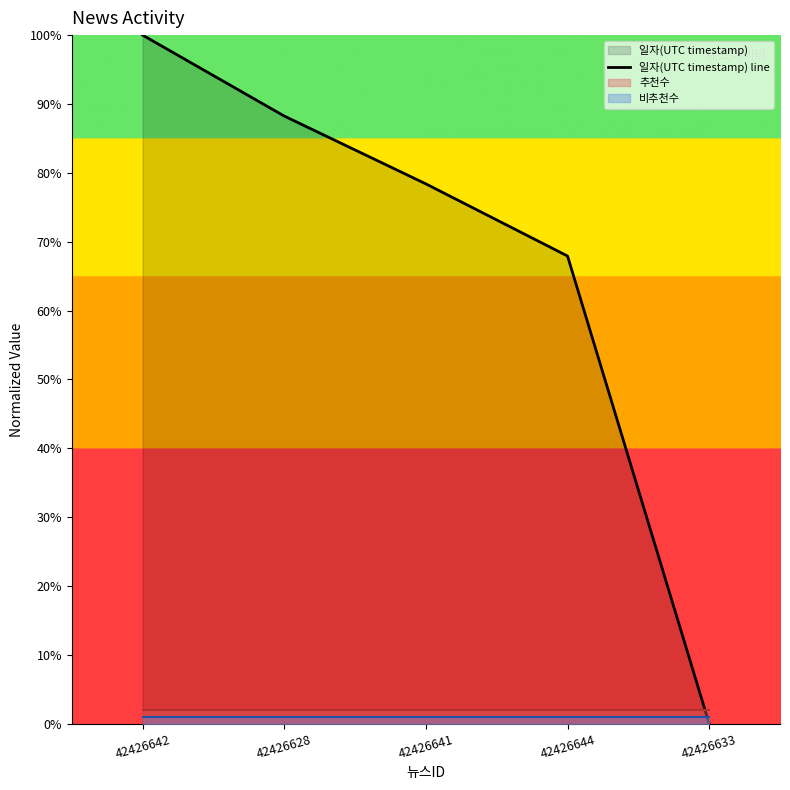

At which label does the data first exceed 78?

42426642